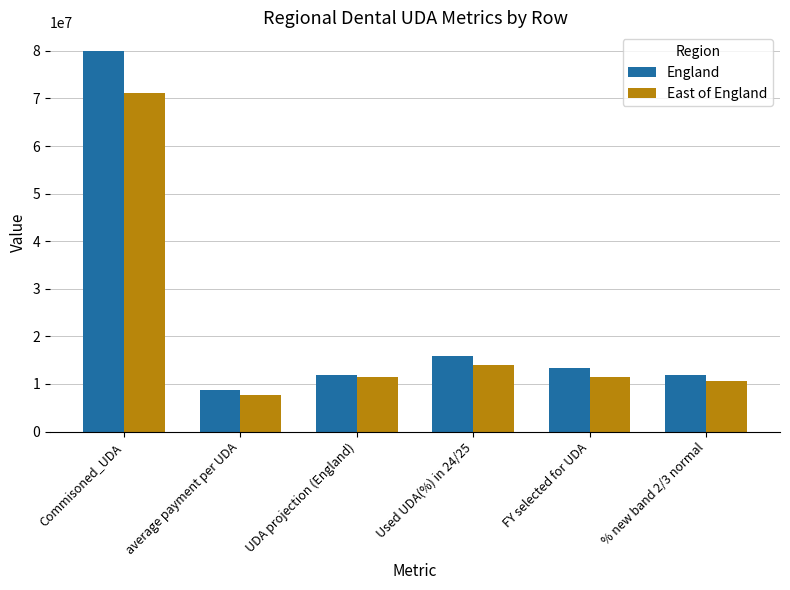

At which category does the chart reach its minimum across all series?

average payment per UDA